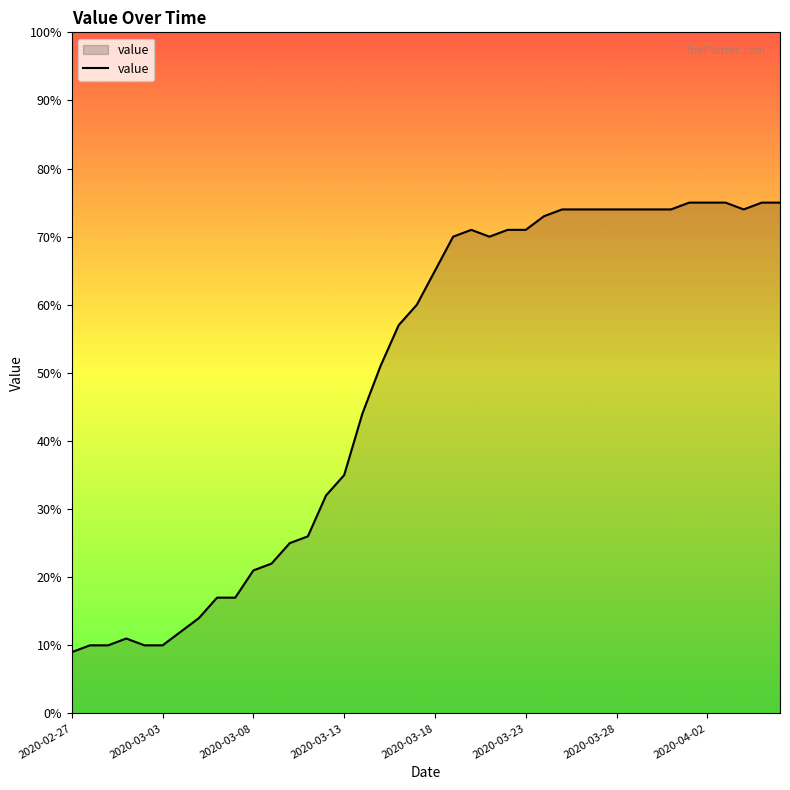

What is the greatest value displayed?

75